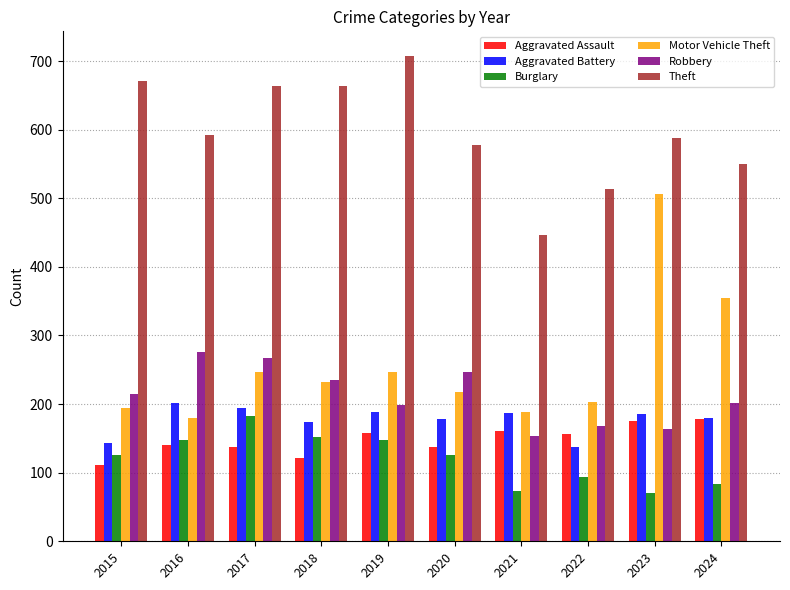

What is the average value of the Burglary series?

120